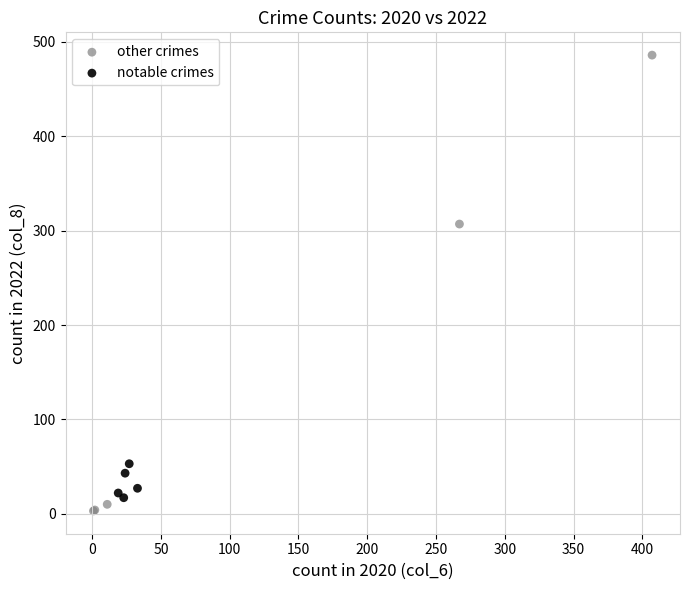

Which series contains the lowest Y value?

other crimes